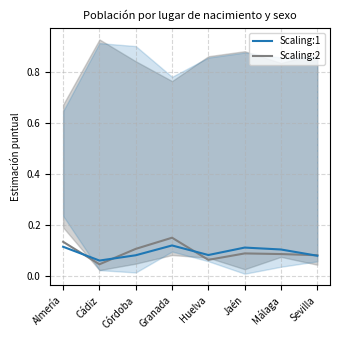

What is the difference between the second highest and minimum values in the Mujer (Resto) series?

0.1